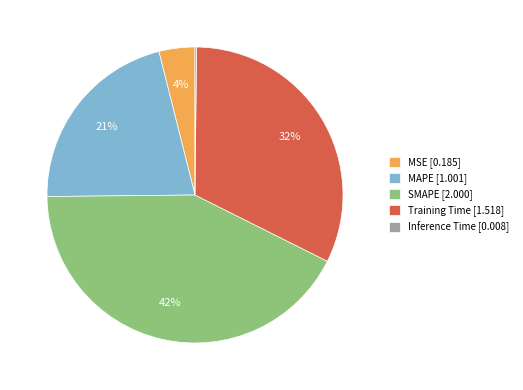

To the nearest percent, what is the average slice percentage?

20%